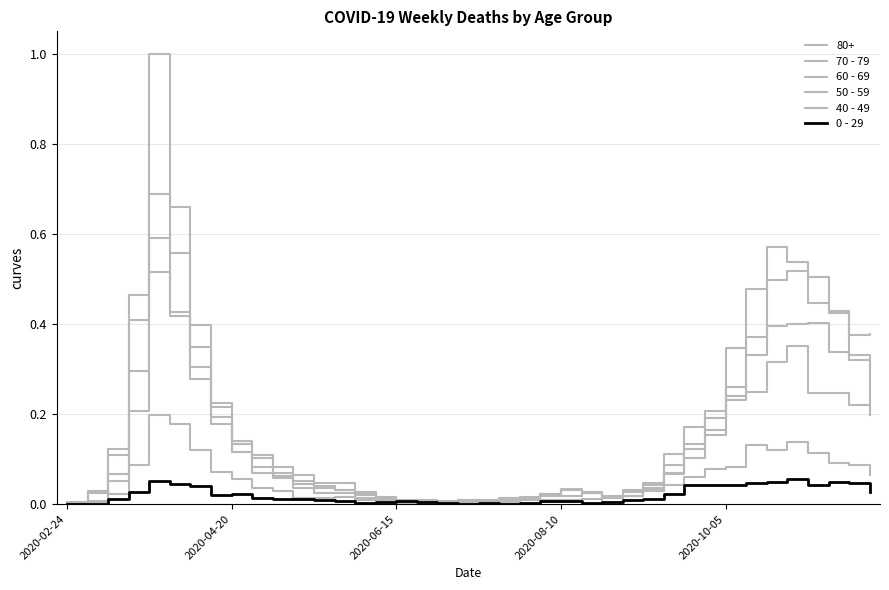

What is the sum of all 60 - 69 values?

5.8